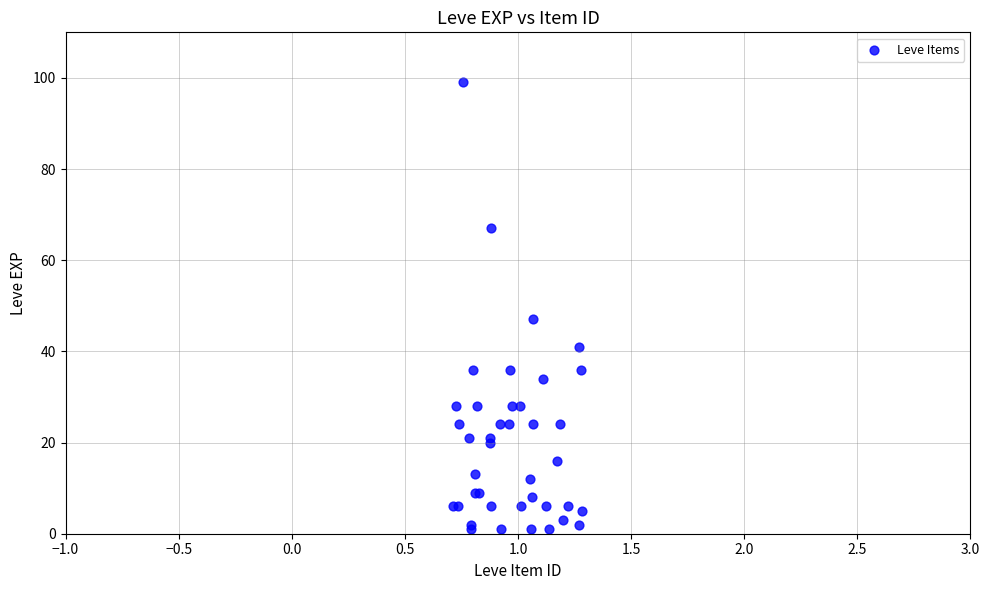

What Y value in the scatter plot is closest to 50?

47